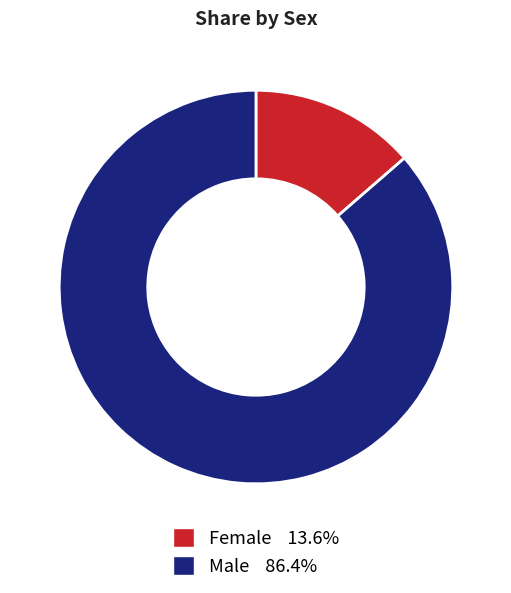

Which category has the smallest portion of the pie?

Female